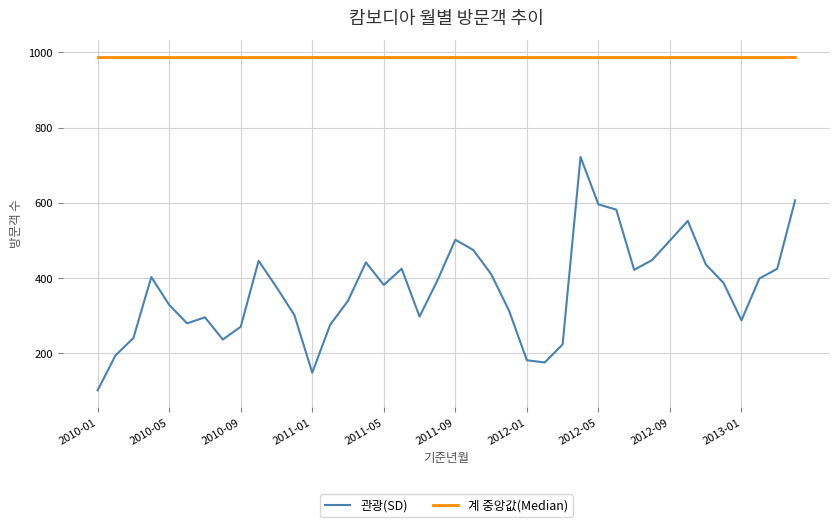

What is the average value of the 관광(SD) series?

371